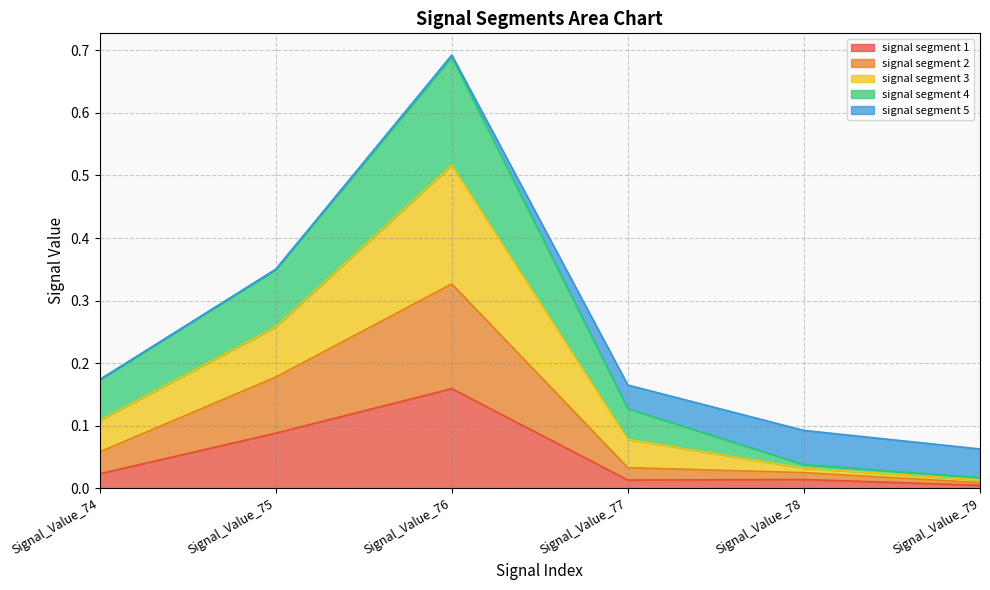

Is it true that signal segment 2 equals 0.0 at Signal_Value_79?

False